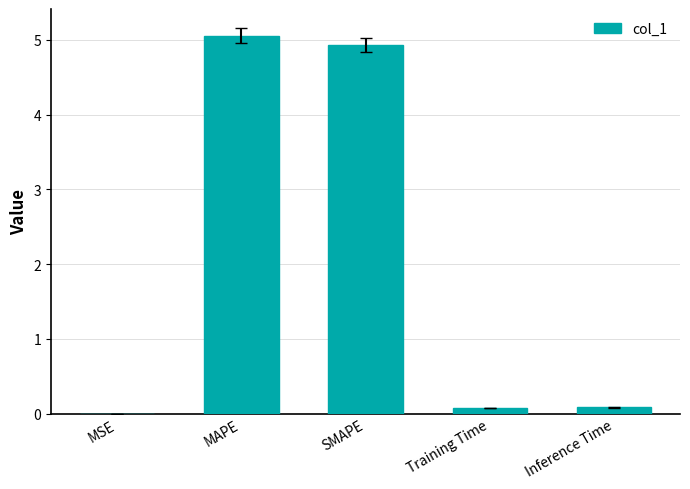

What is the difference between the values at MAPE and SMAPE?

0.1